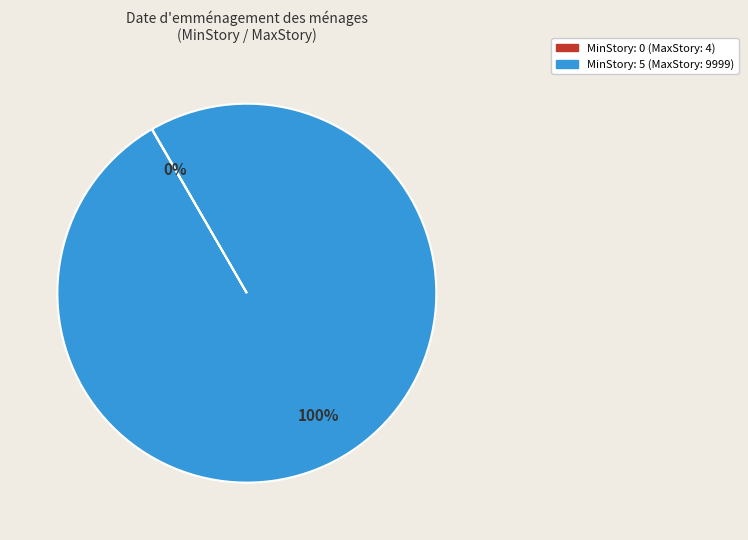

To the nearest percent, what is the average slice percentage?

50%